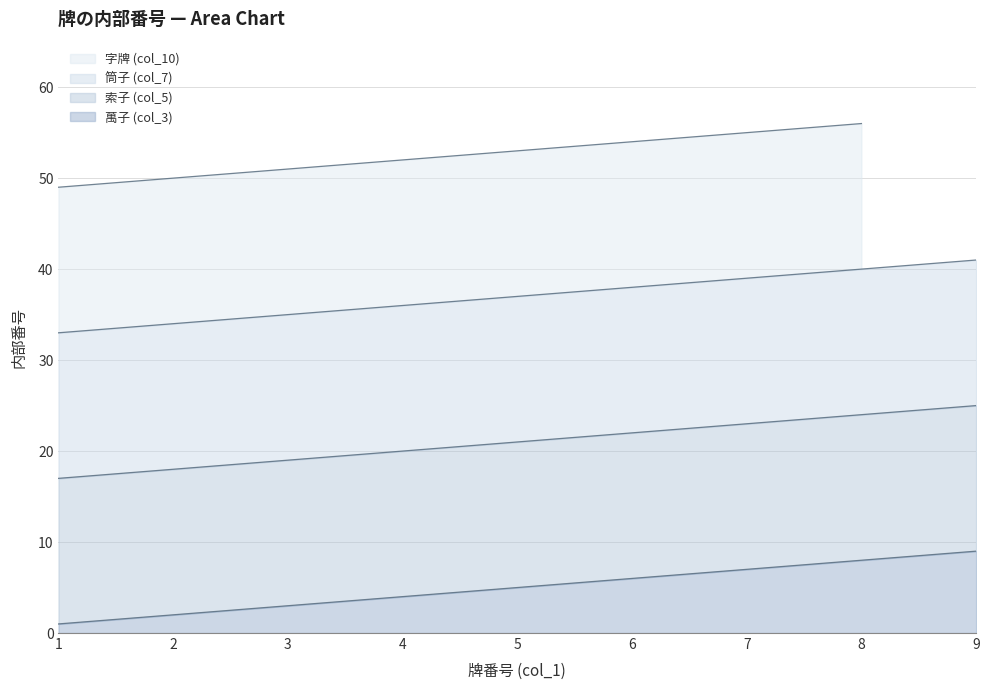

True or false: 萬子 (col_3) and 筒子 (col_7) intersect in this chart.

False